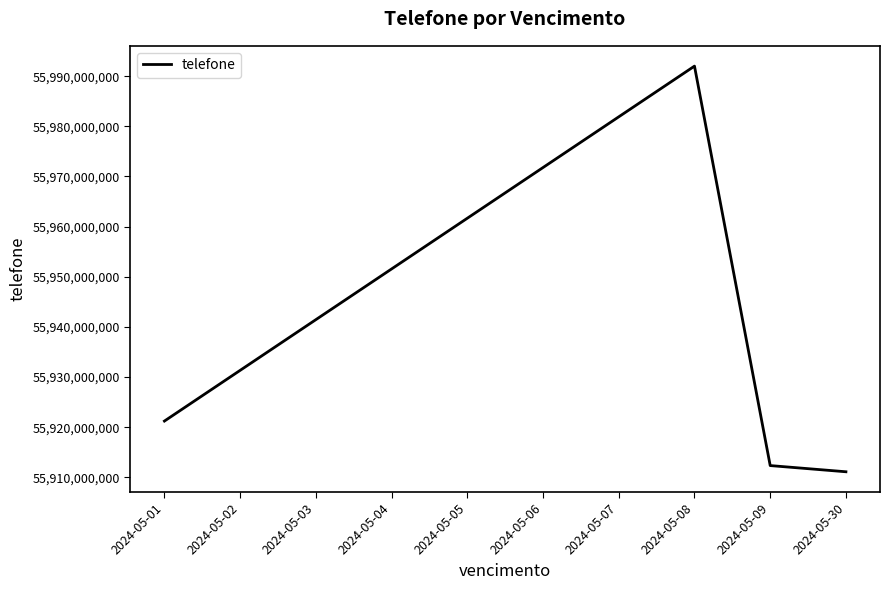

How many lines are shown in the chart?

1